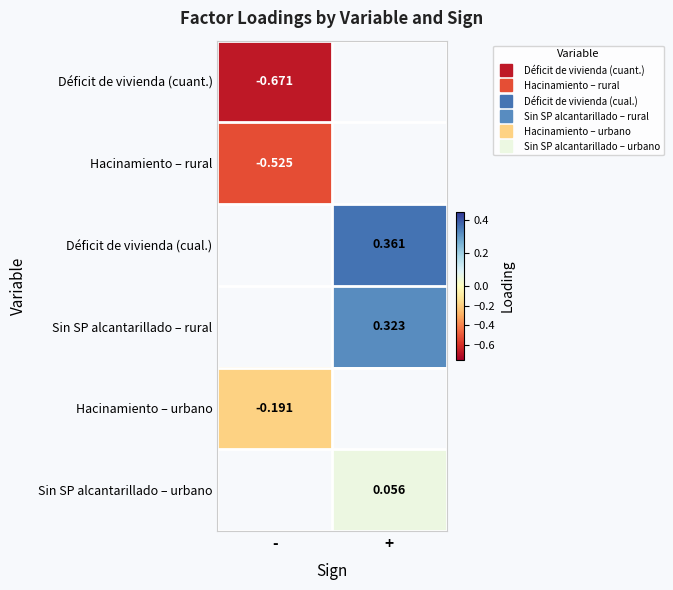

Is the value of Hacinamiento – urbano at - greater than the value of Déficit de vivienda (cuant.) at -?

Yes